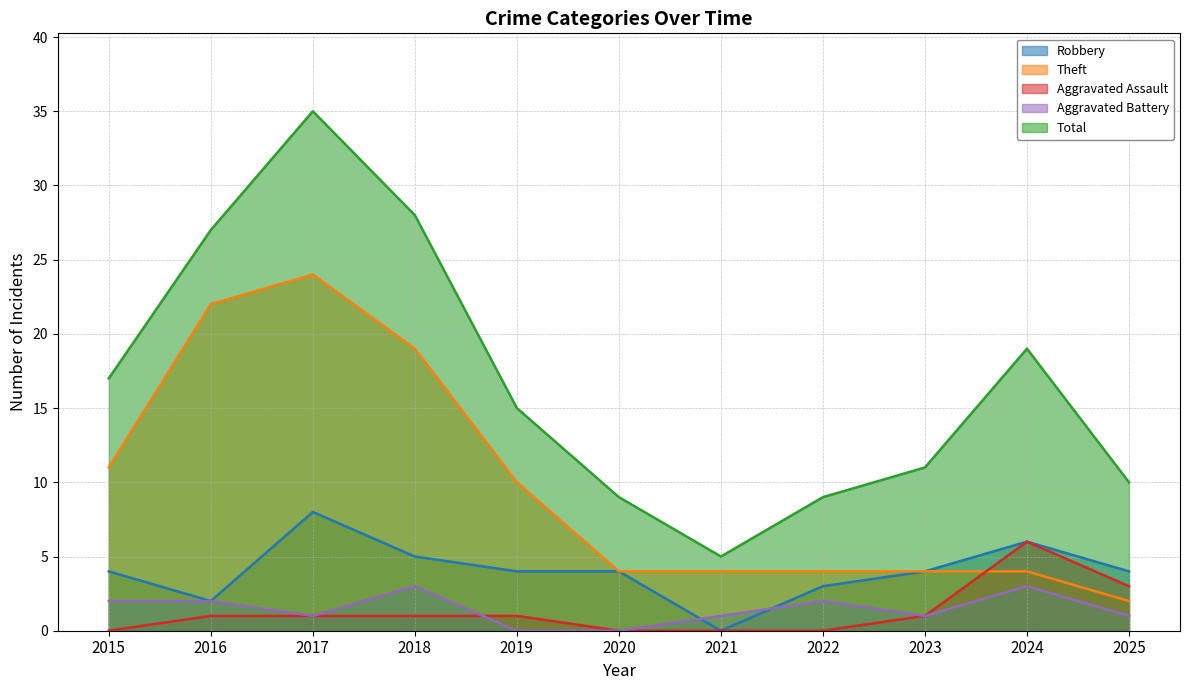

Where is Aggravated Battery nearest to the value 1?

2017